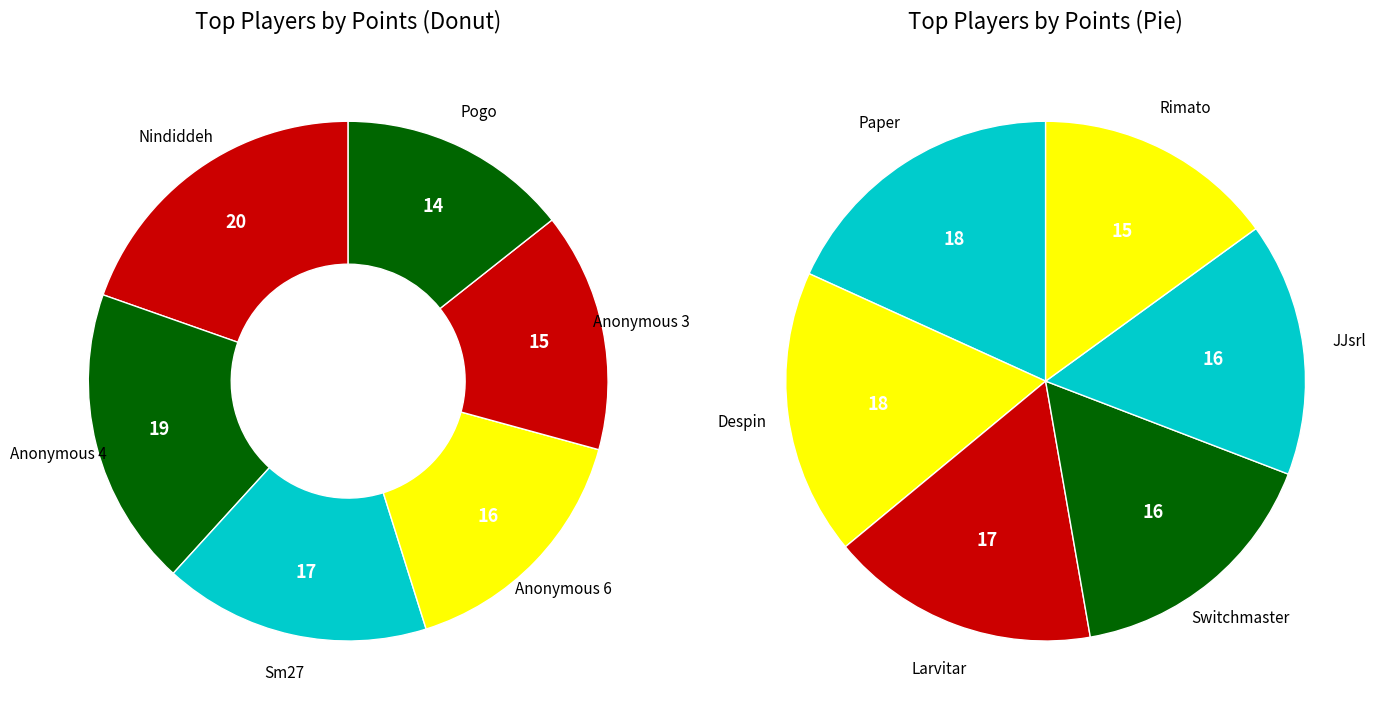

Which has a higher value, Anonymous 4 or JJsrl?

Anonymous 4